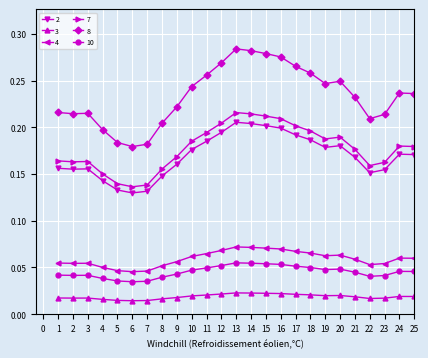

Does the chart display data point markers on the line(s)?

Yes